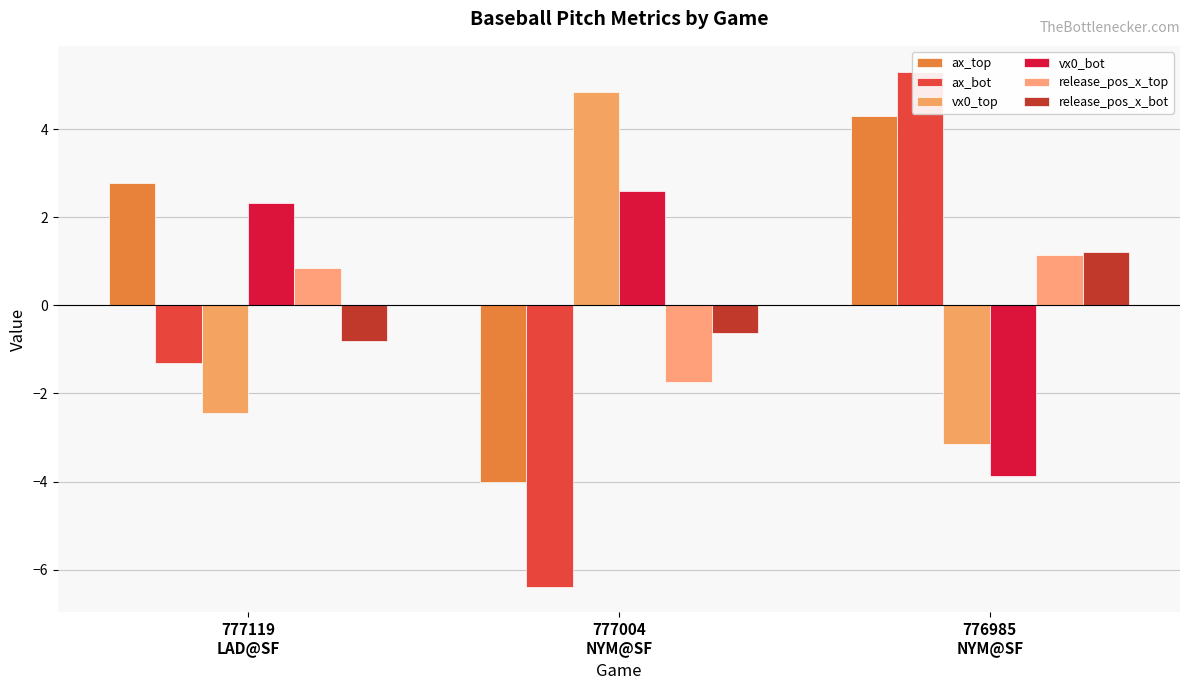

At which label does ax_top first exceed 2?

777119
LAD@SF